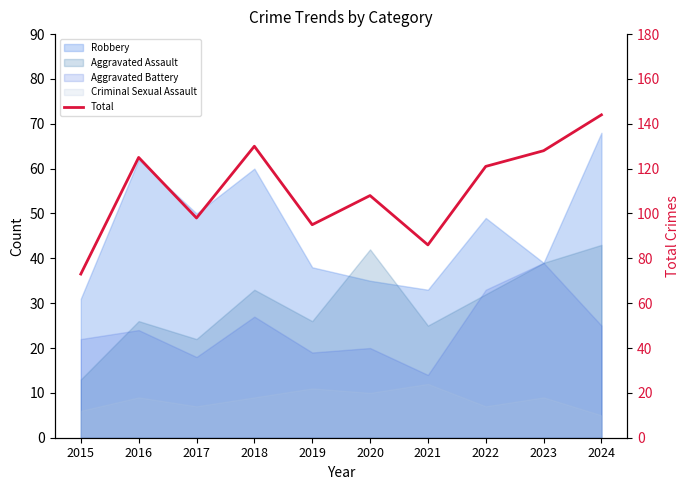

How many points are higher than both their immediate neighbors (excluding endpoints)?

3